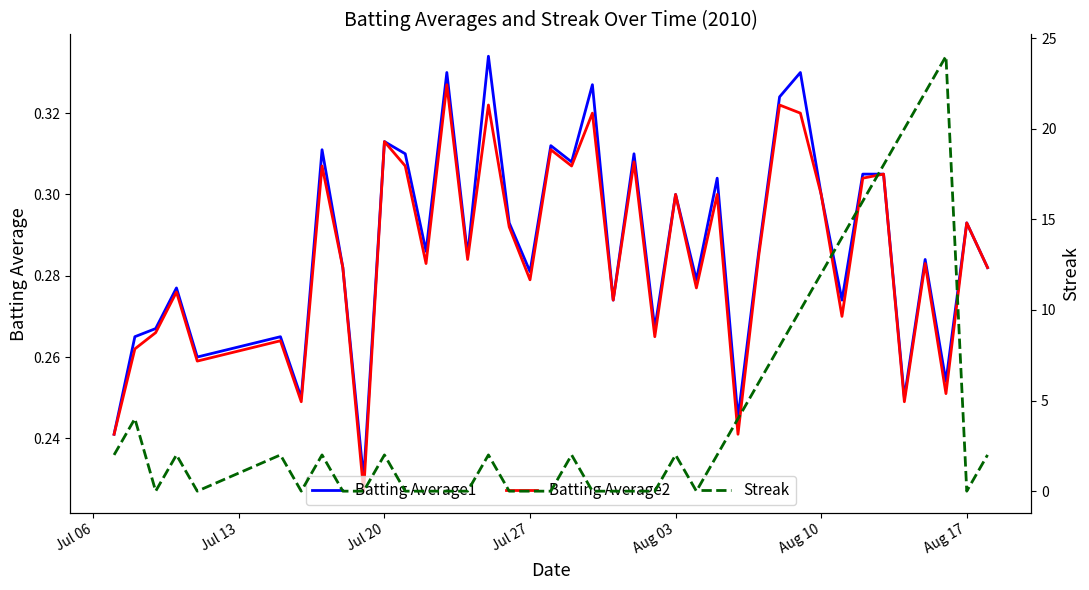

At how many categories does at least one series exceed 9?

8